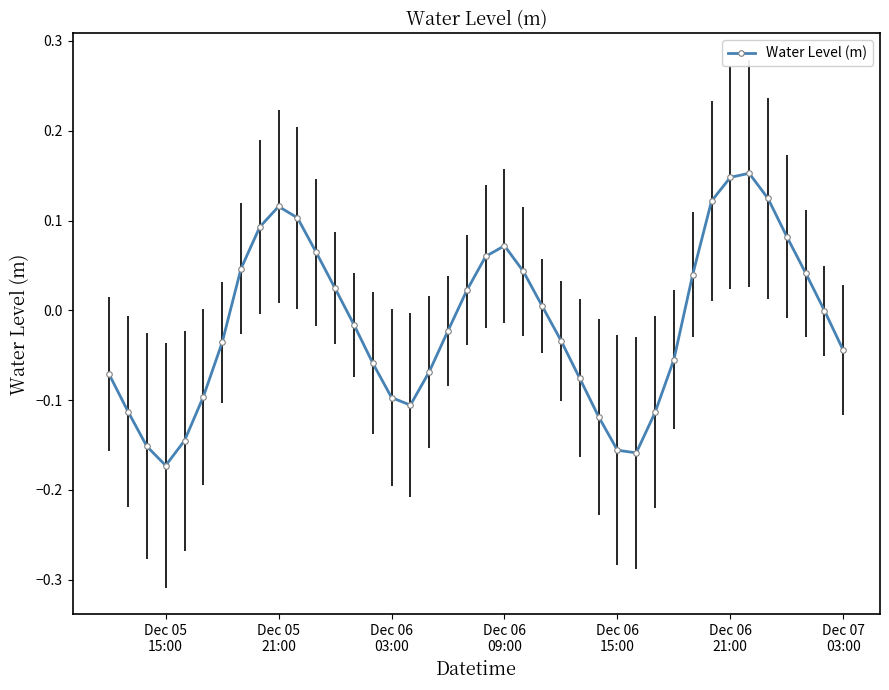

How many points are lower than both their immediate neighbors (excluding endpoints)?

3